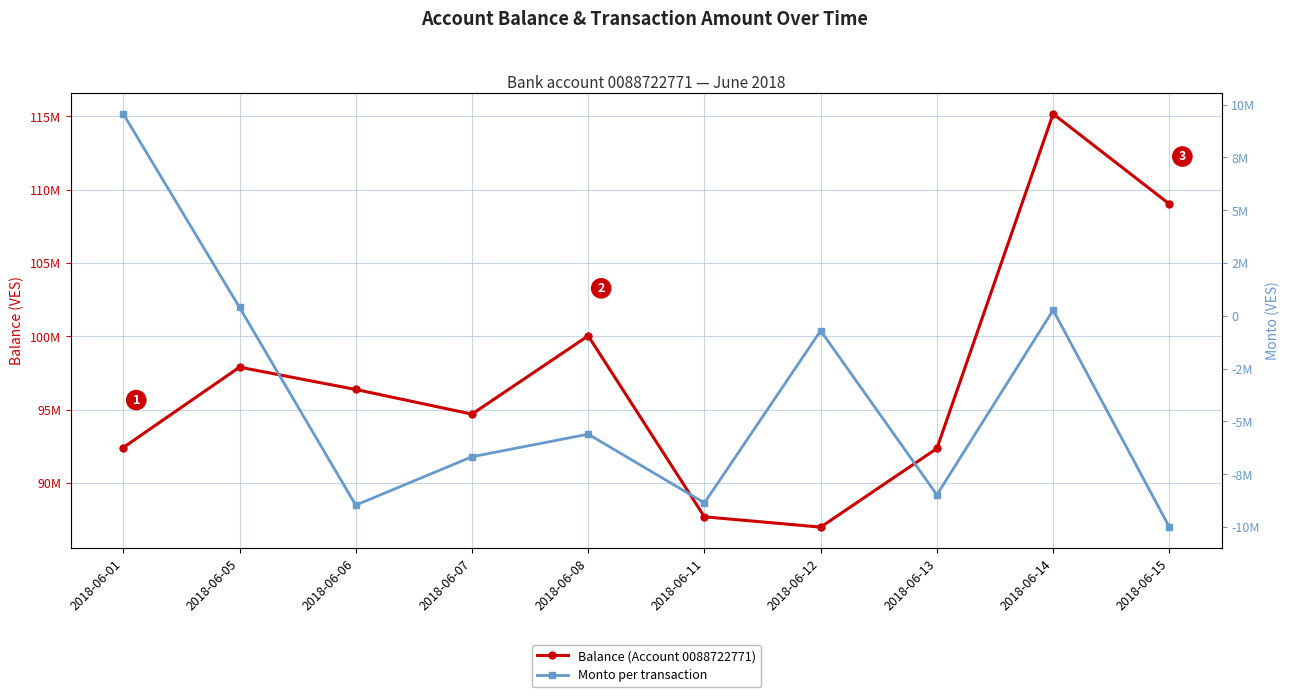

What are all the series names shown in the legend?

Balance, Monto